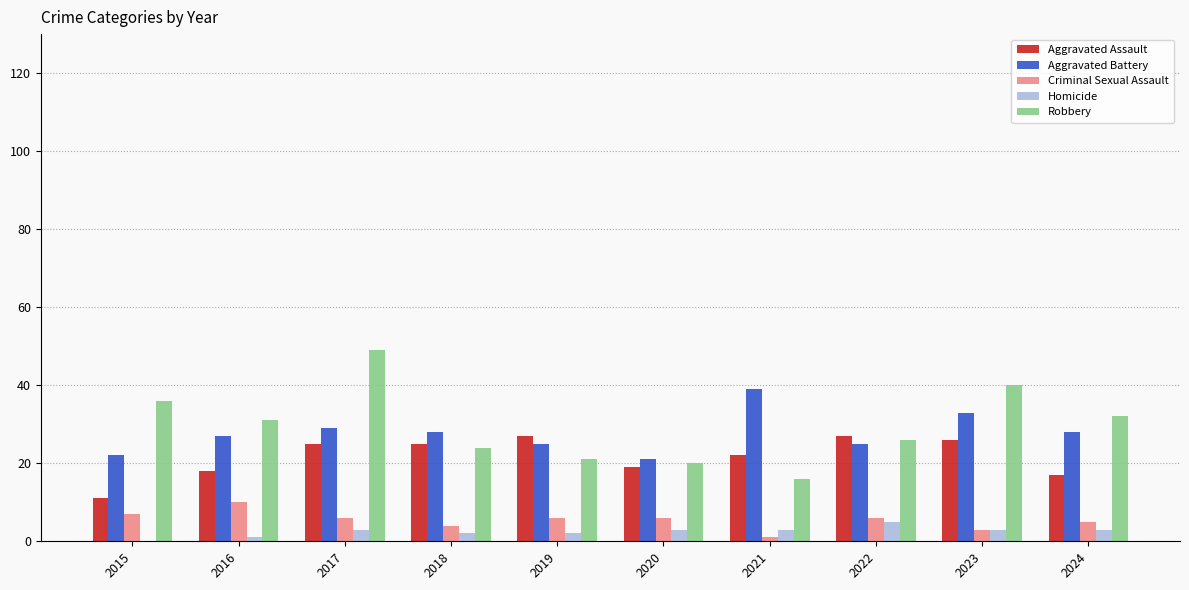

How many distinct data groups are displayed?

5